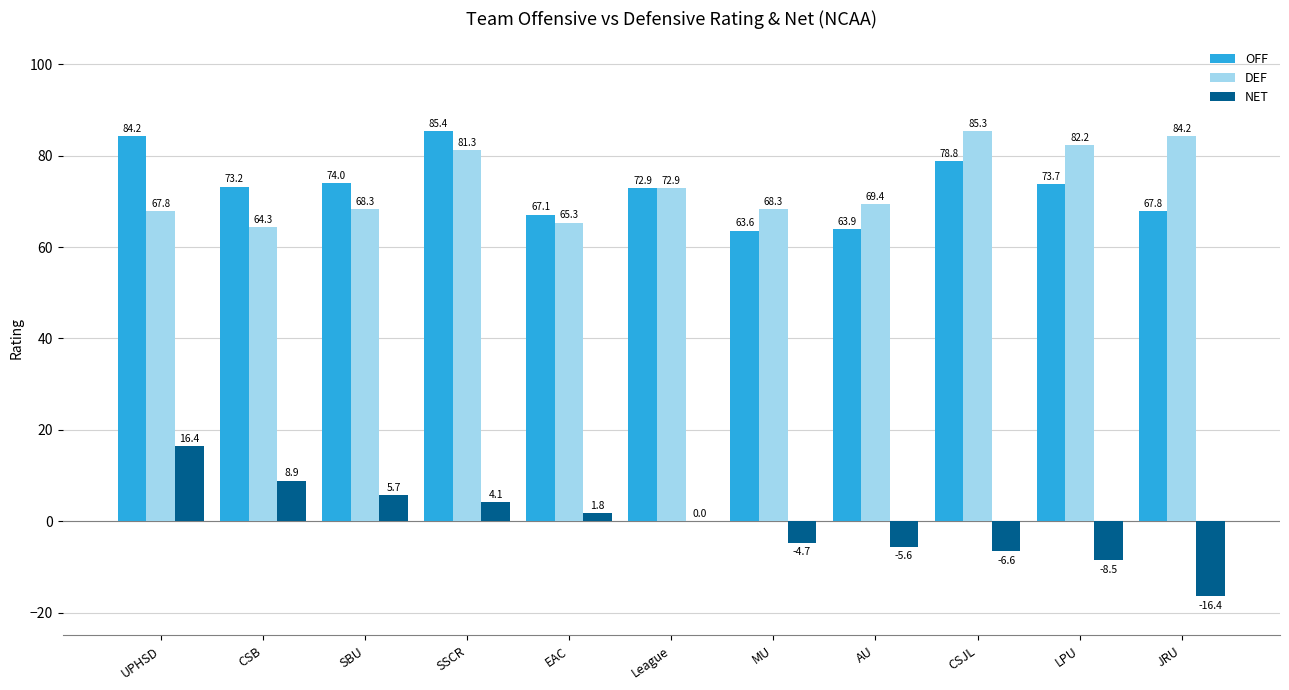

Where is OFF nearest to the value 74?

SBU